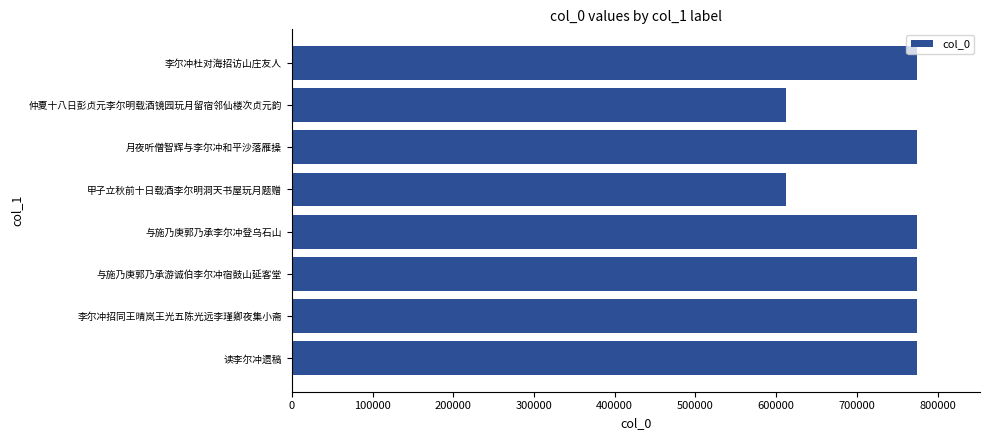

Read the value at 甲子立秋前十日载酒李尔明洞天书屋玩月题赠.

612238